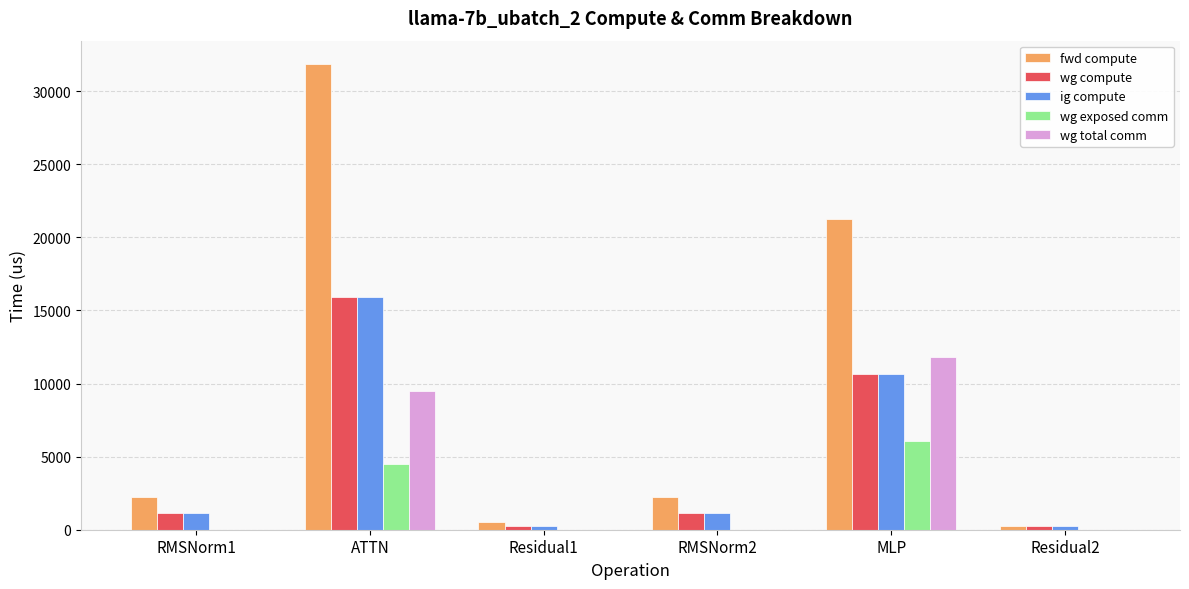

Where is wg exposed comm nearest to the value 3040?

ATTN